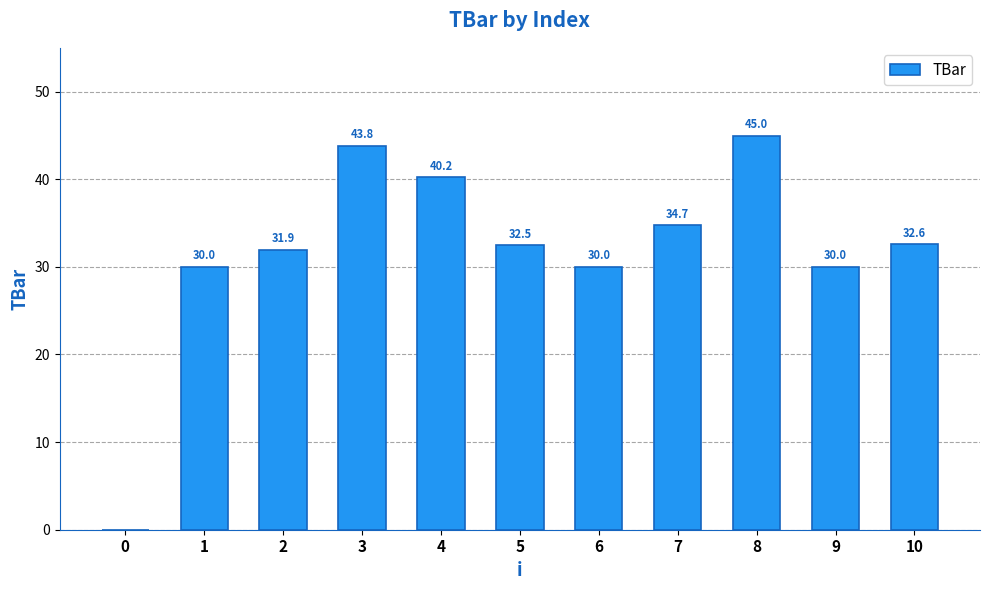

Are the bars grouped side by side (vs. stacked)?

No